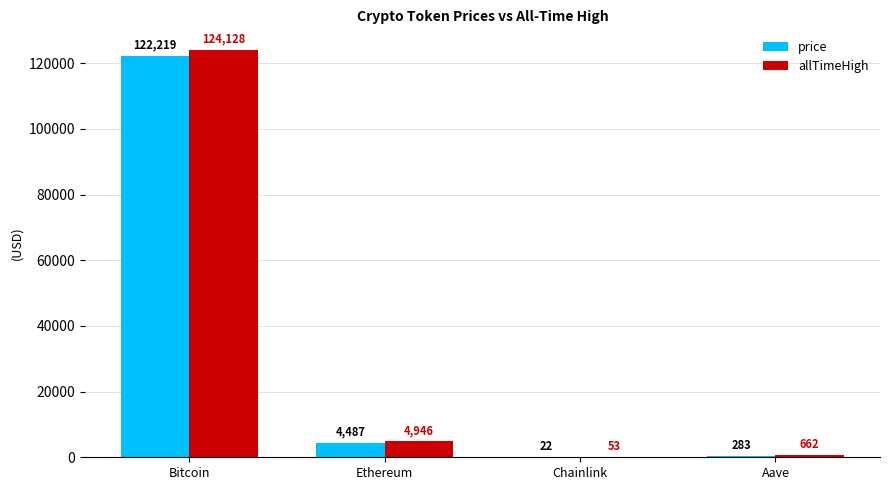

What is the average value of the allTimeHigh series?

32447.1